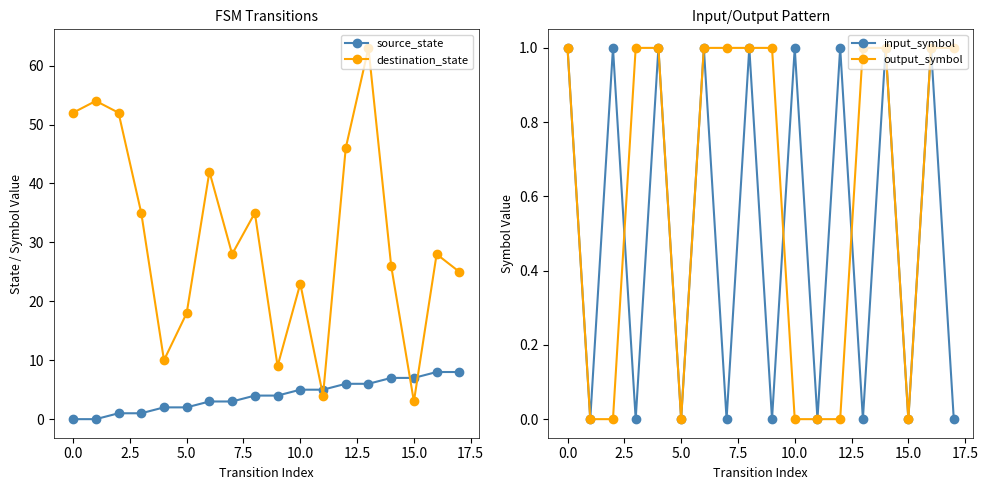

True or false: source_state has a value of 4 at 0.0.

False